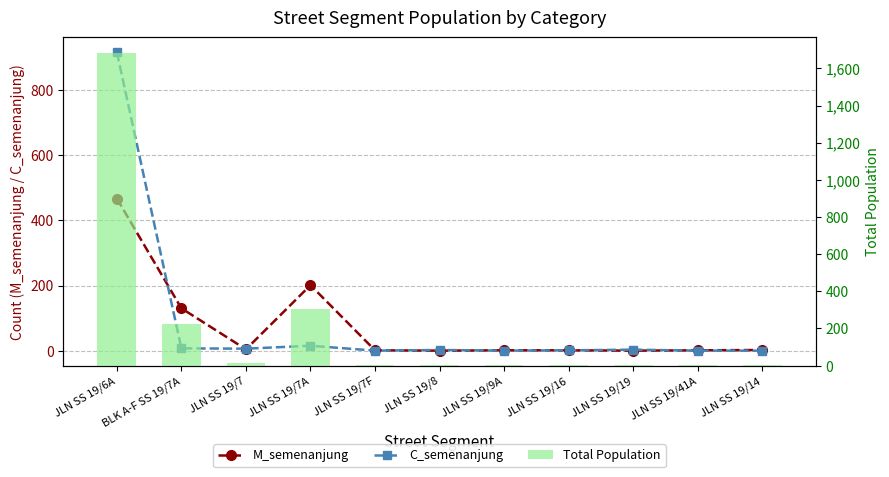

How many categories are shown in the chart?

11